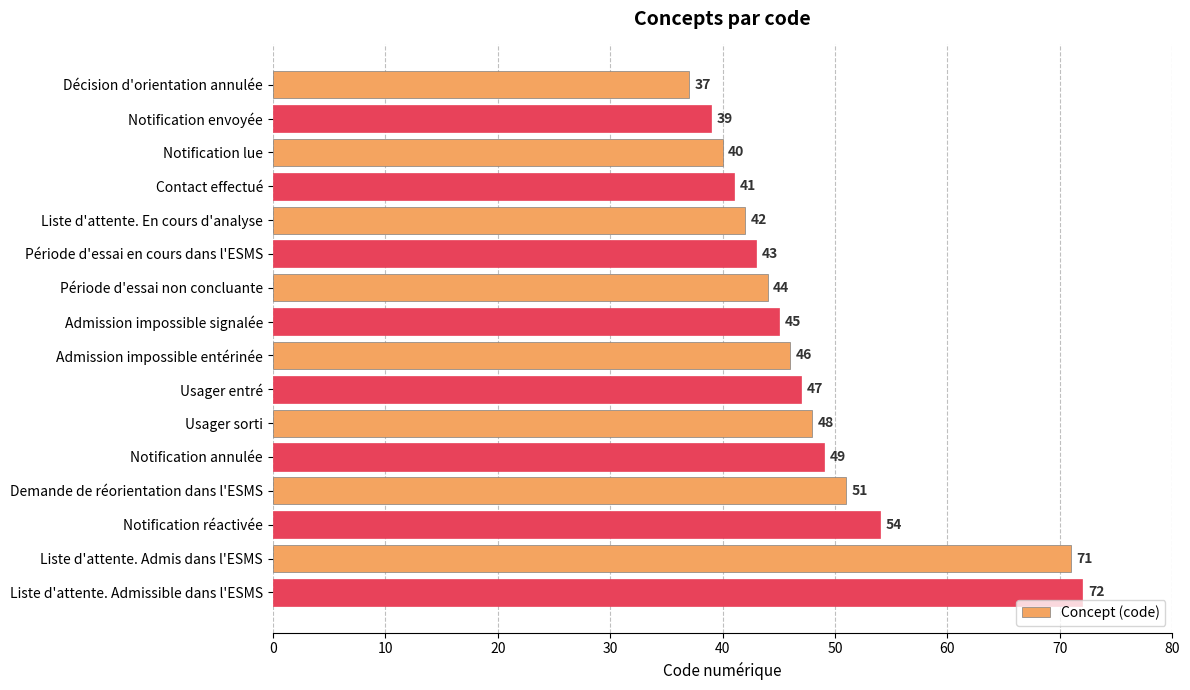

Rank the categories by value from lowest to highest.

Décision d'orientation annulée, Notification envoyée, Notification lue, Contact effectué, Liste d'attente. En cours d'analyse, Période d'essai en cours dans l'ESMS, Période d'essai non concluante, Admission impossible signalée, Admission impossible entérinée, Usager entré, Usager sorti, Notification annulée, Demande de réorientation dans l'ESMS, Notification réactivée, Liste d'attente. Admis dans l'ESMS, Liste d'attente. Admissible dans l'ESMS